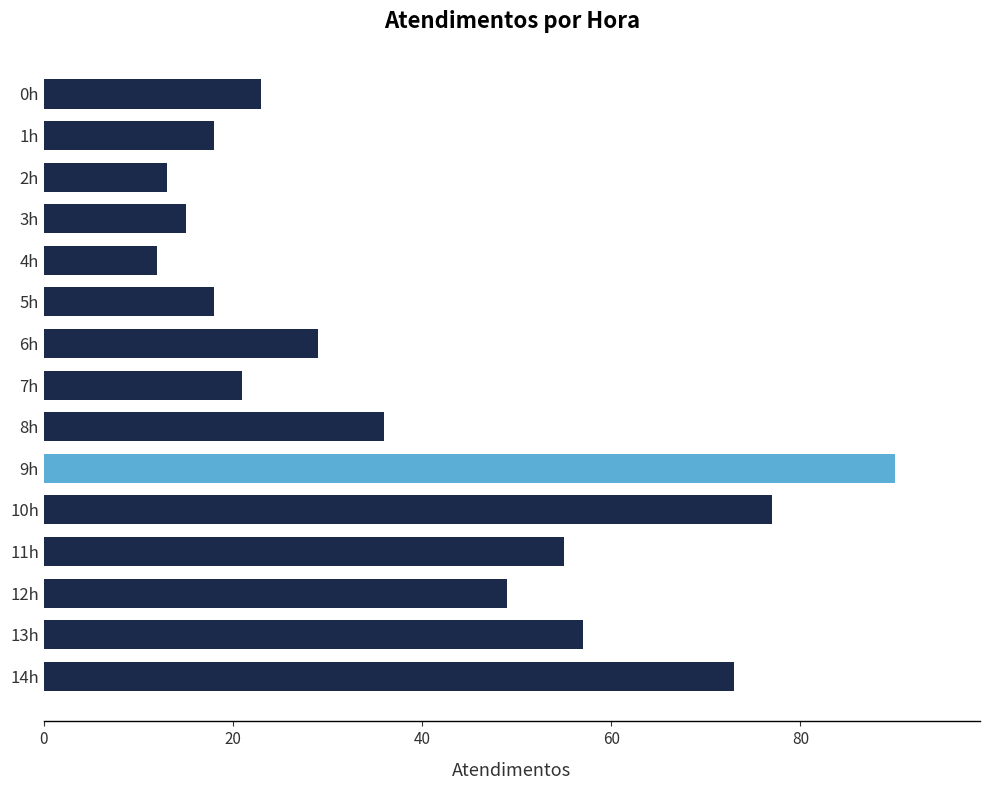

At which category does the chart reach its minimum across all series?

4h